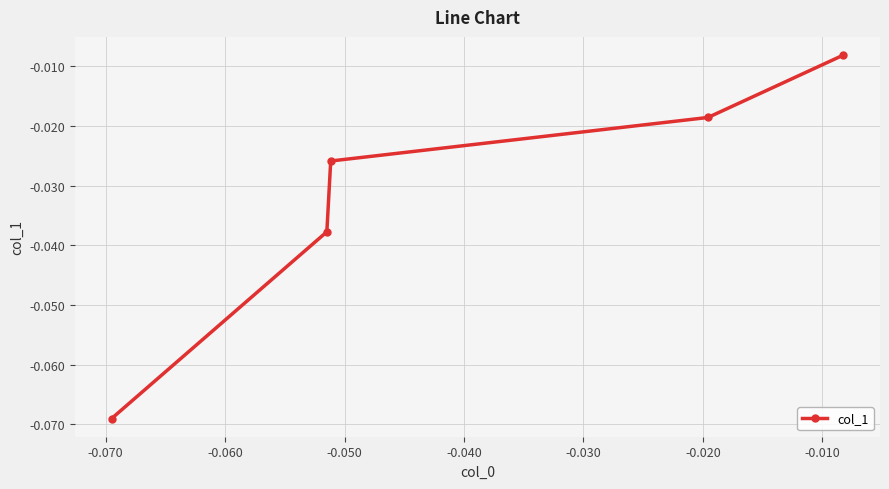

What is the smallest value displayed?

-0.1